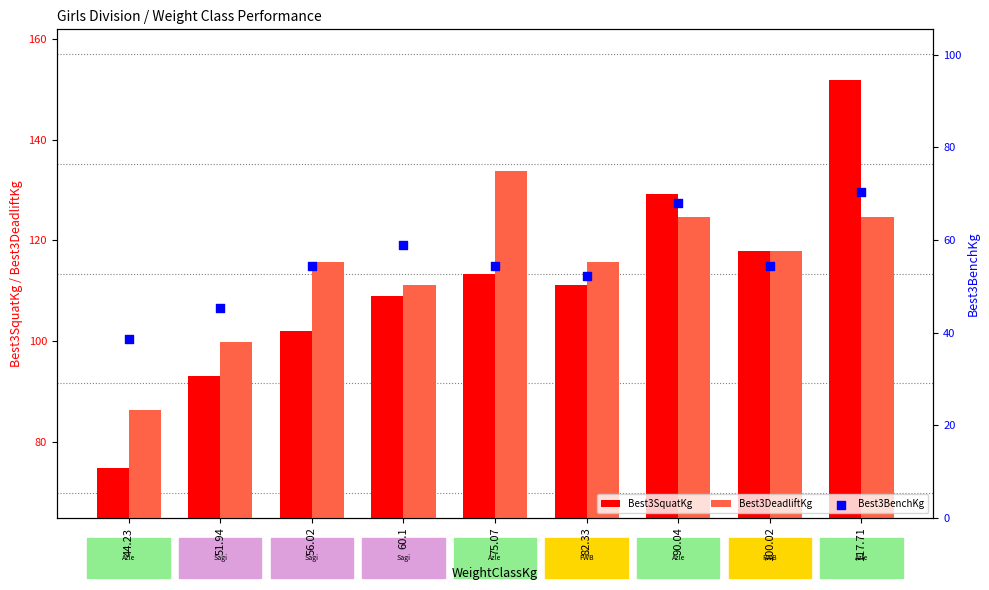

Which series reaches the maximum Y coordinate?

Best3SquatKg